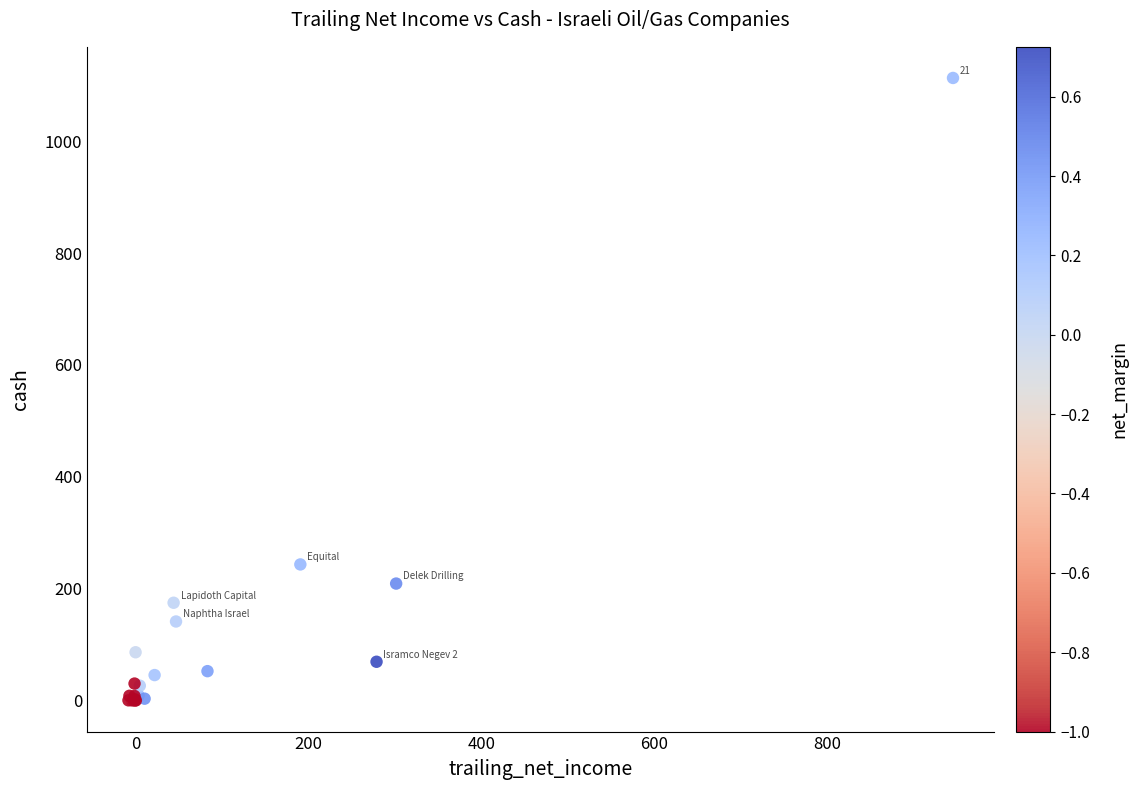

What Y value in the scatter plot is closest to 556?

243.3